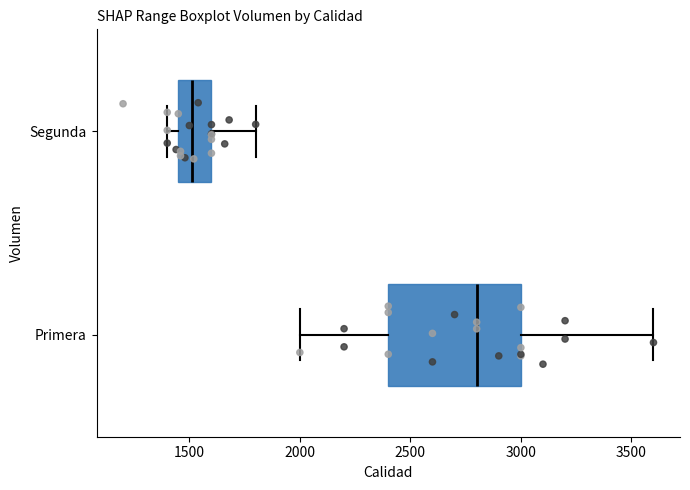

Reading bottom to top, transcribe this box plot: for each box, give where its median line is, the range the box spans, and where its two whiskers end, as read against the x-axis. The values are not printed on the chart, so give them approximately, as read against the axis.

Primera: median 2800, box 2400 to 3000, whiskers 2000 to 3600
Segunda: median 1500, box 1450 to 1600, whiskers 1400 to 1800